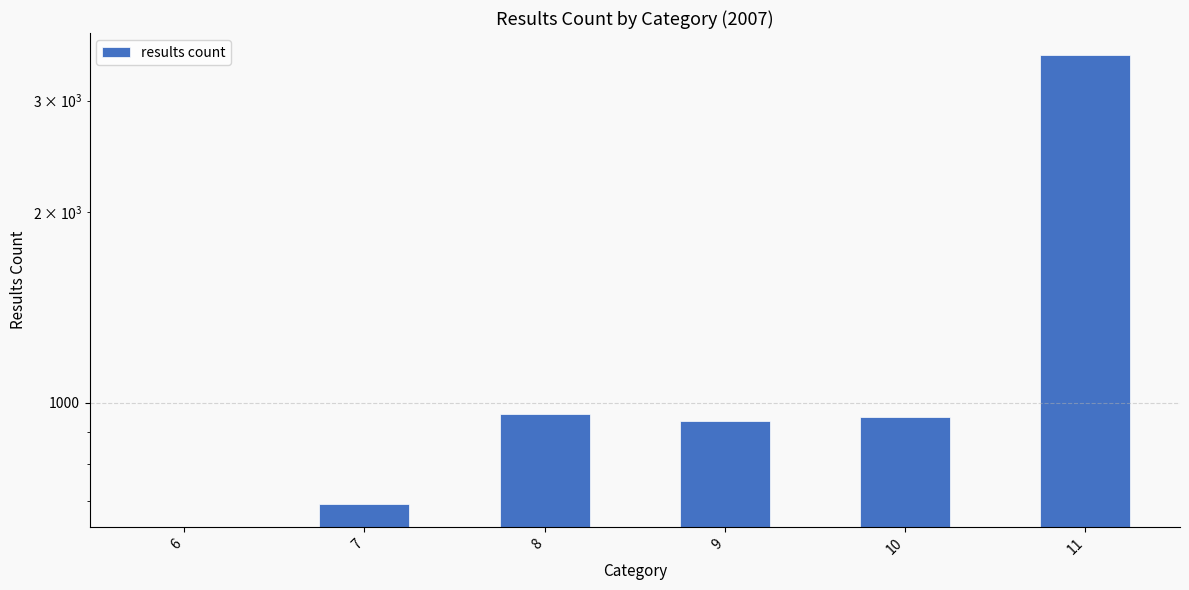

What is the value of the 4th bar from the left?

936